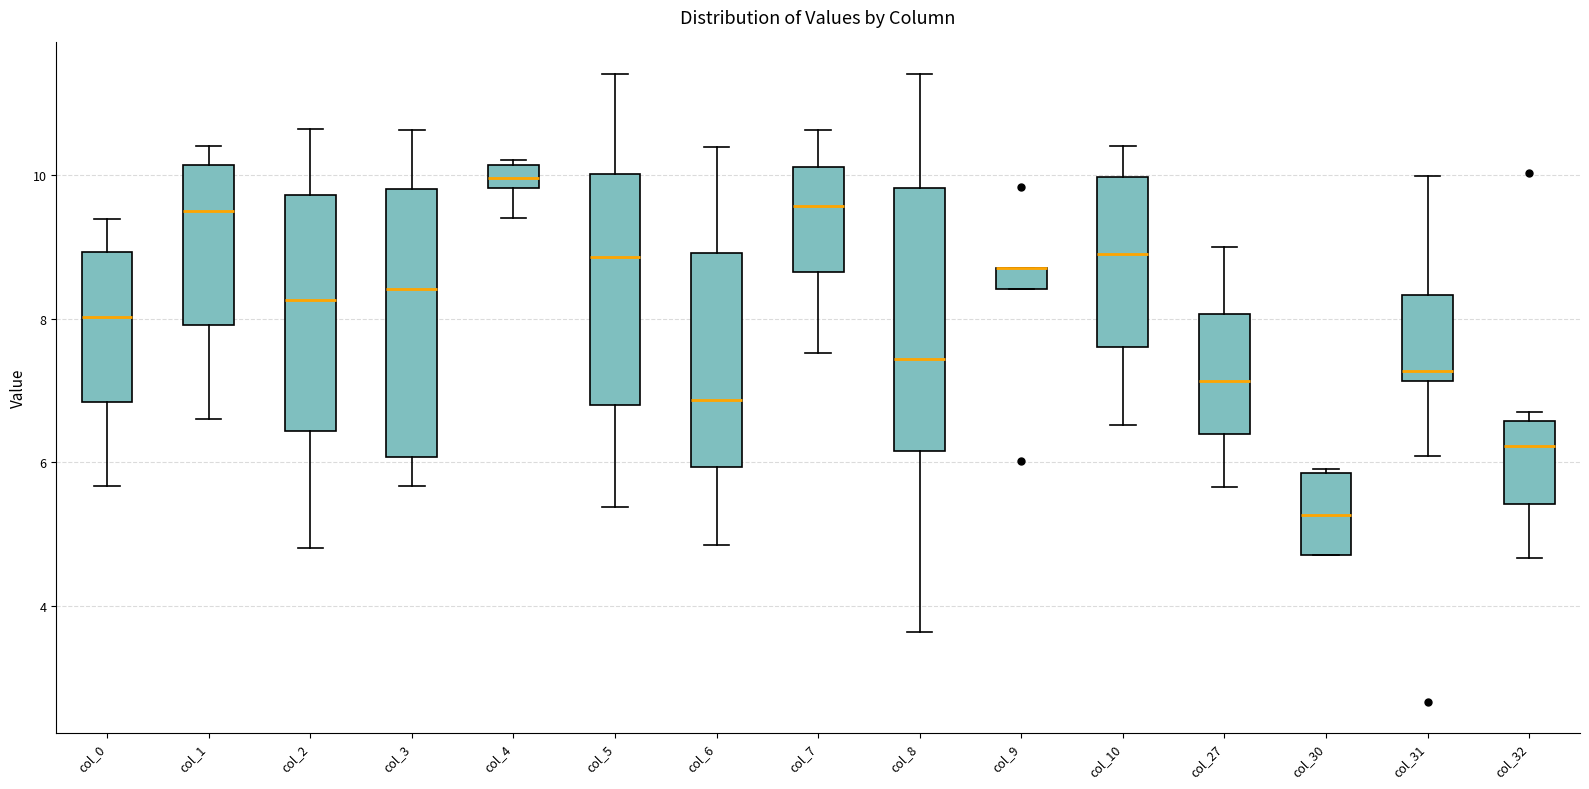

Where is the upper edge of the box for col_6 on the y-axis? The values are not printed on the chart, so give them approximately, as read against the axis.

9.0